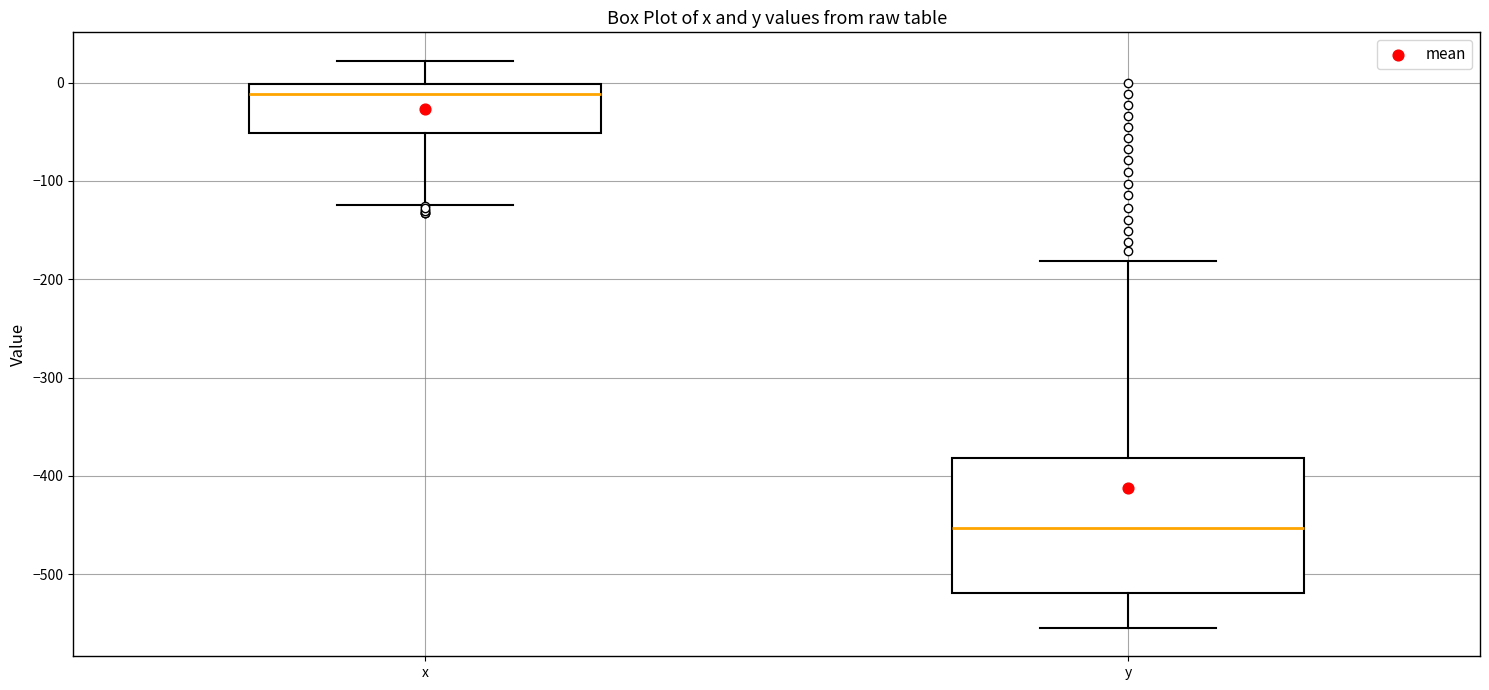

Where does the upper whisker of the box for x end on the y-axis? The values are not printed on the chart, so give them approximately, as read against the axis.

20